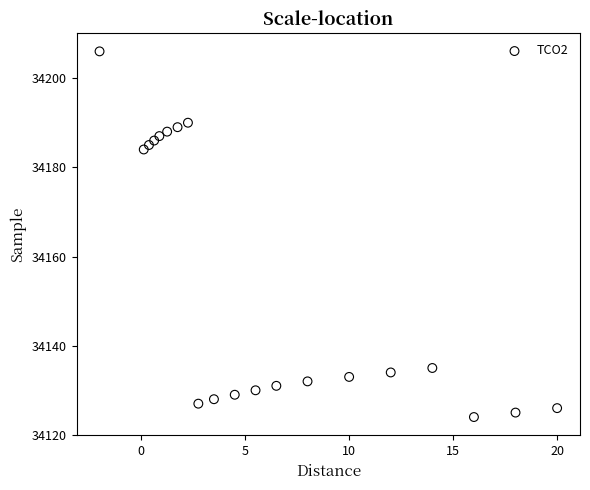

What Y value in the scatter plot is closest to 34165?

34184